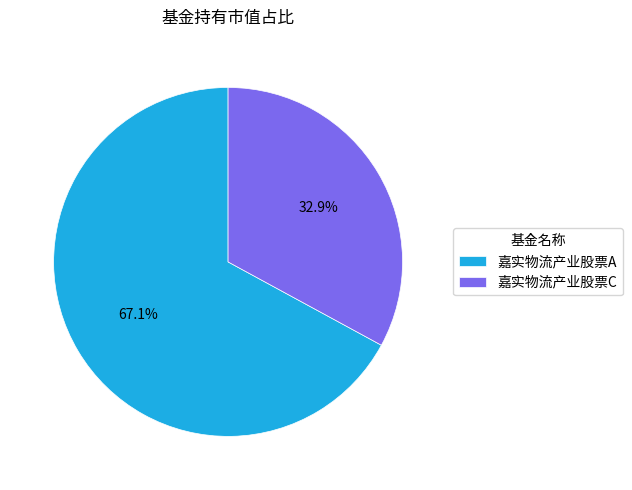

Is it true that 嘉实物流产业股票C is 48% of the pie?

False